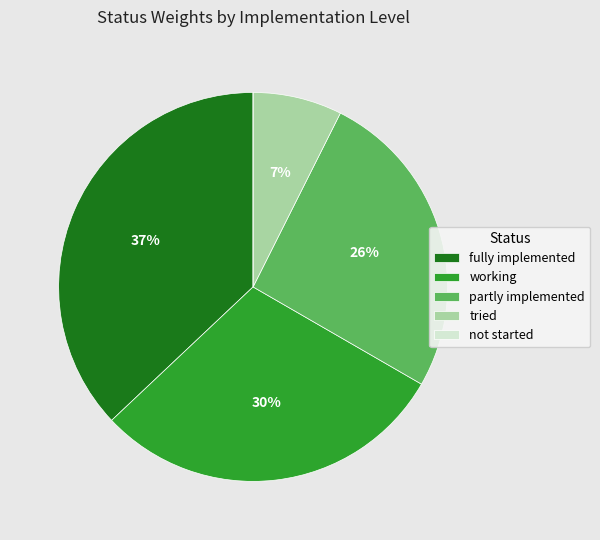

Is the sum of fully implemented and tried greater than half?

No